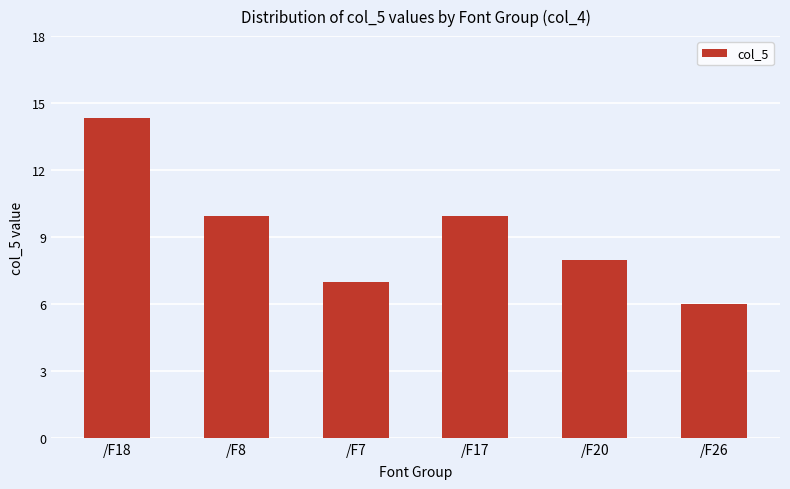

What is the sum of the values at /F17 and /F8?

19.9